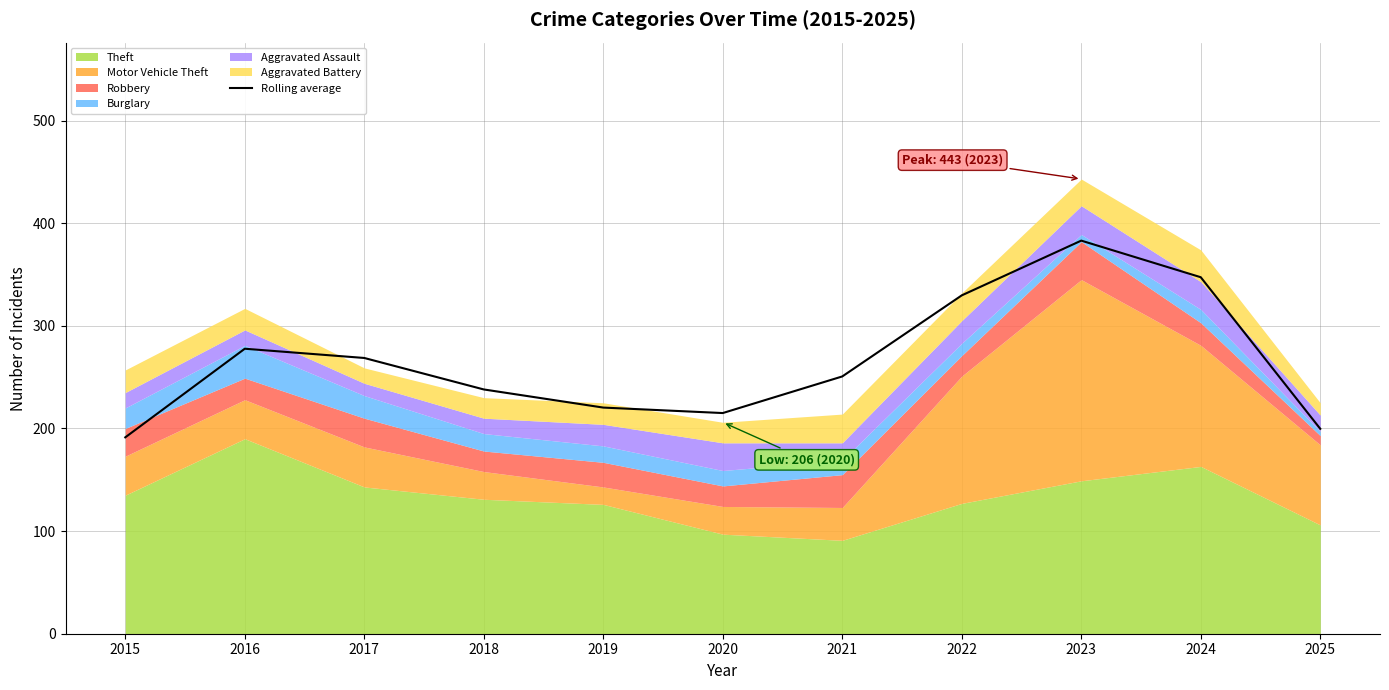

List the labels in order of value, smallest first.

2015, 2025, 2020, 2019, 2018, 2021, 2017, 2016, 2022, 2024, 2023